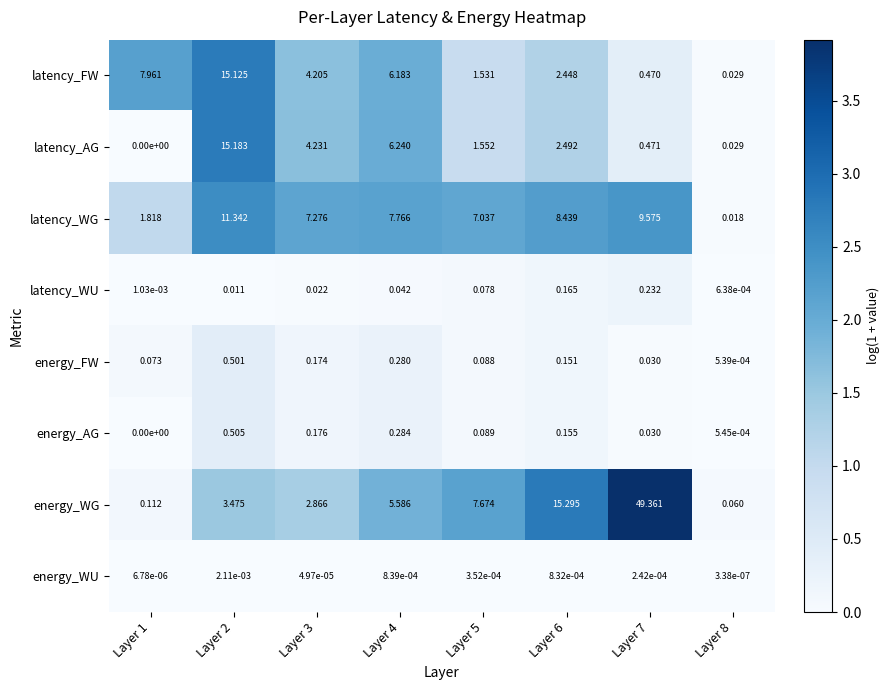

Between Layer 7 and Layer 8, which series saw the biggest shift?

energy_WG